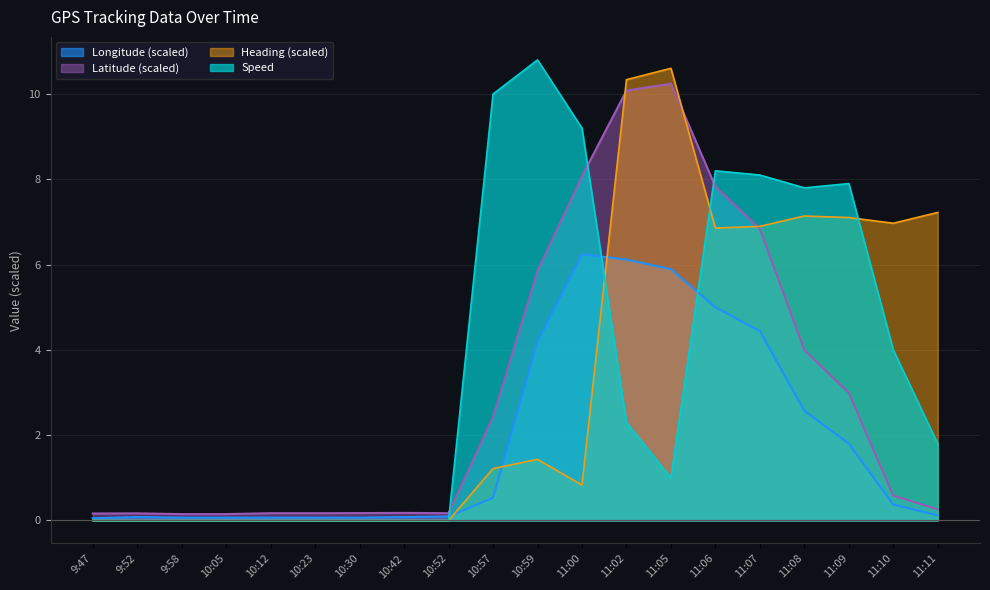

Rank the series at 9:47 from lowest to highest value.

Speed, Heading, Longitude, Latitude